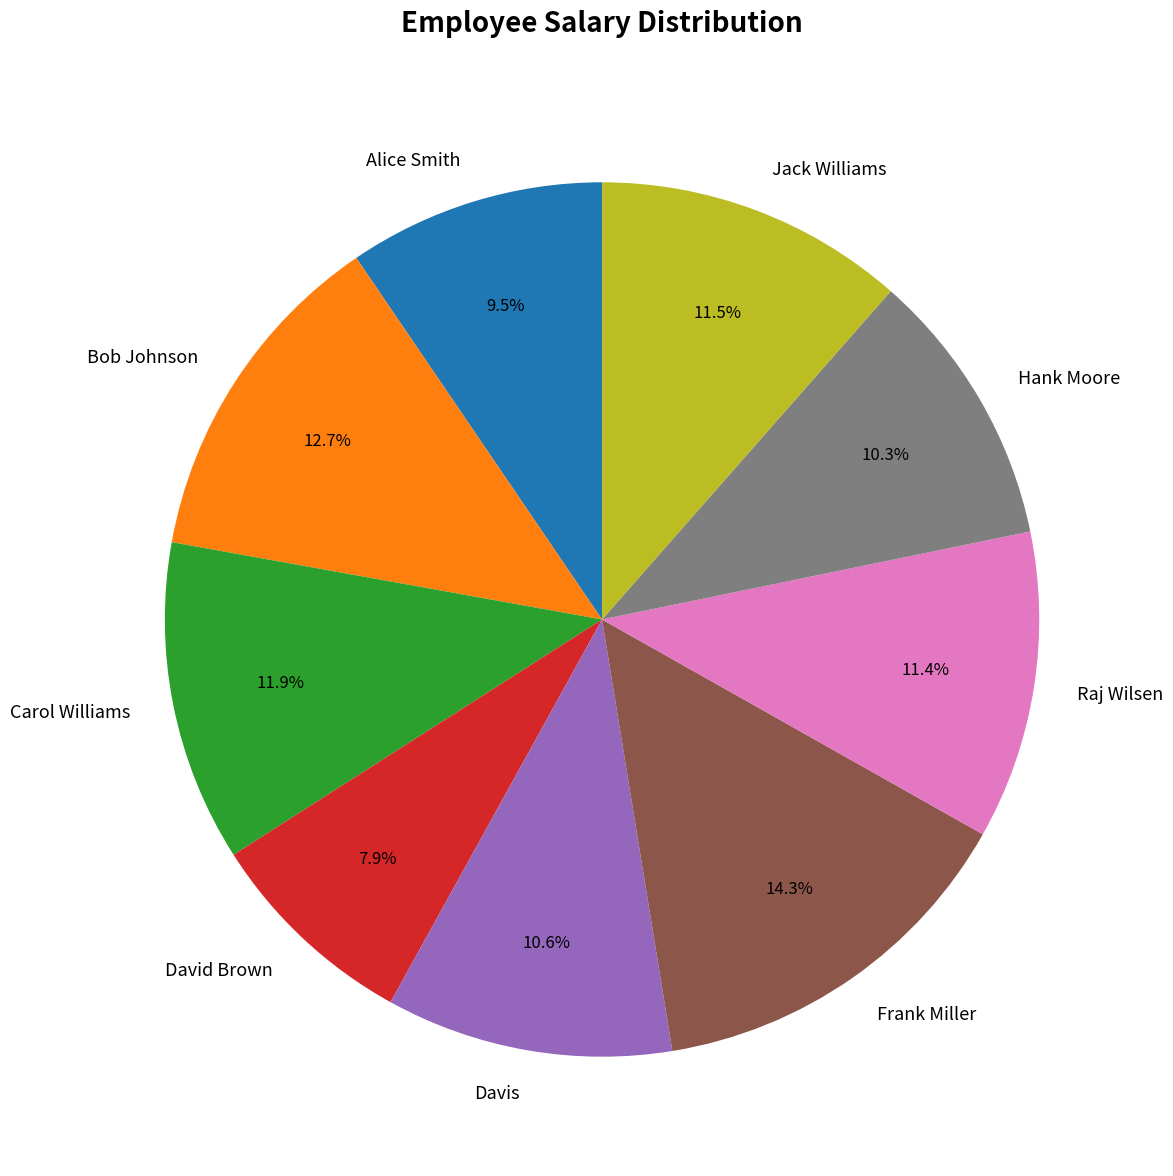

How much of the chart is everything except David Brown?

92.1%